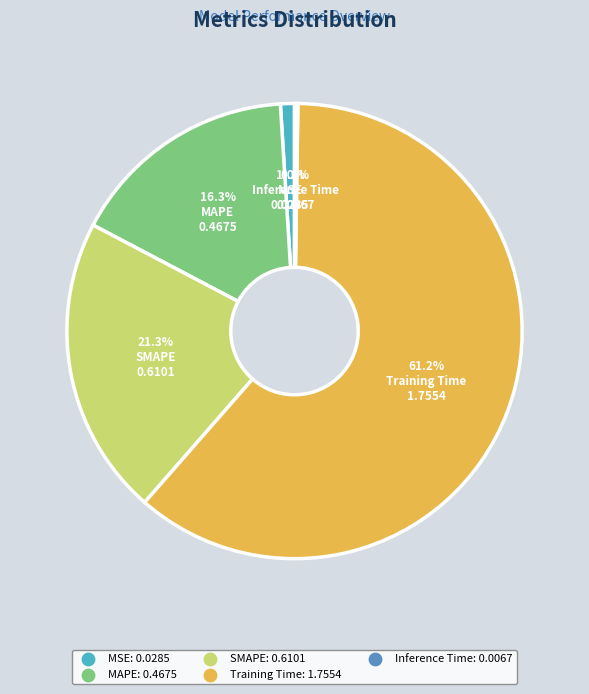

Which category accounts for the majority?

Training Time